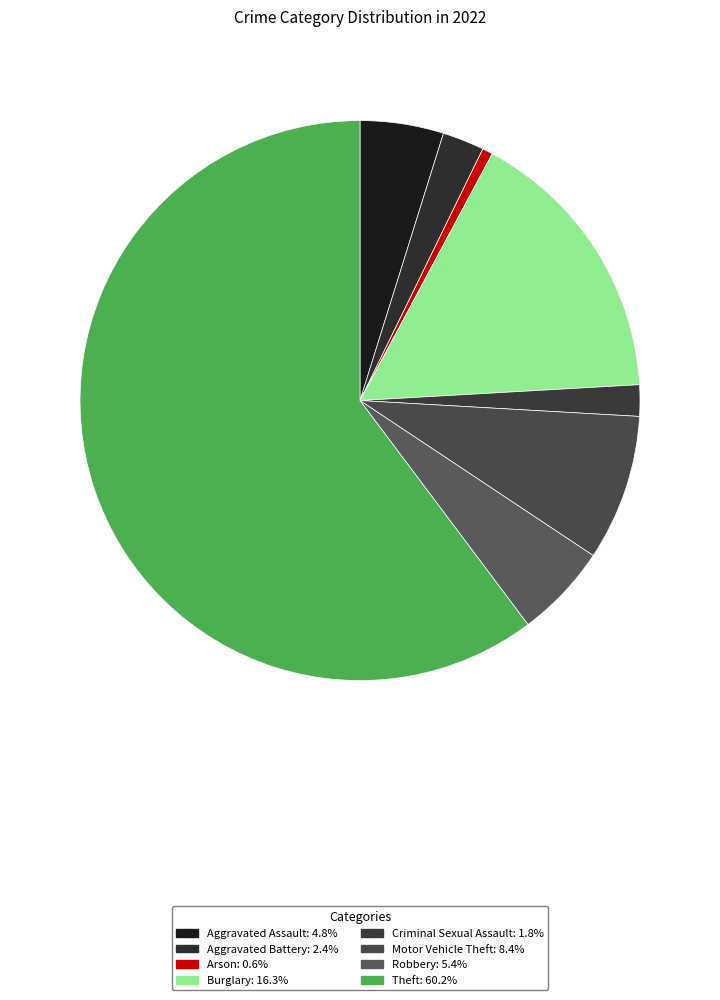

Rank the categories by value from highest to lowest.

Theft, Burglary, Motor Vehicle Theft, Robbery, Aggravated Assault, Aggravated Battery, Criminal Sexual Assault, Arson